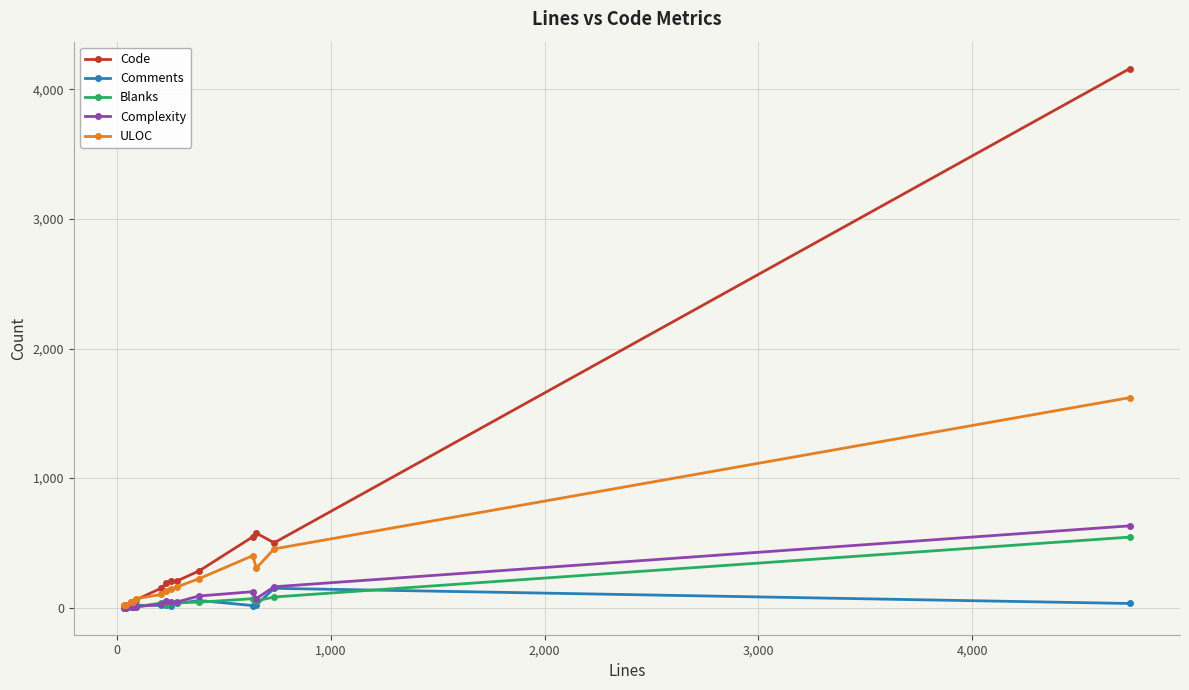

Which series has the largest range (max minus min)?

Code